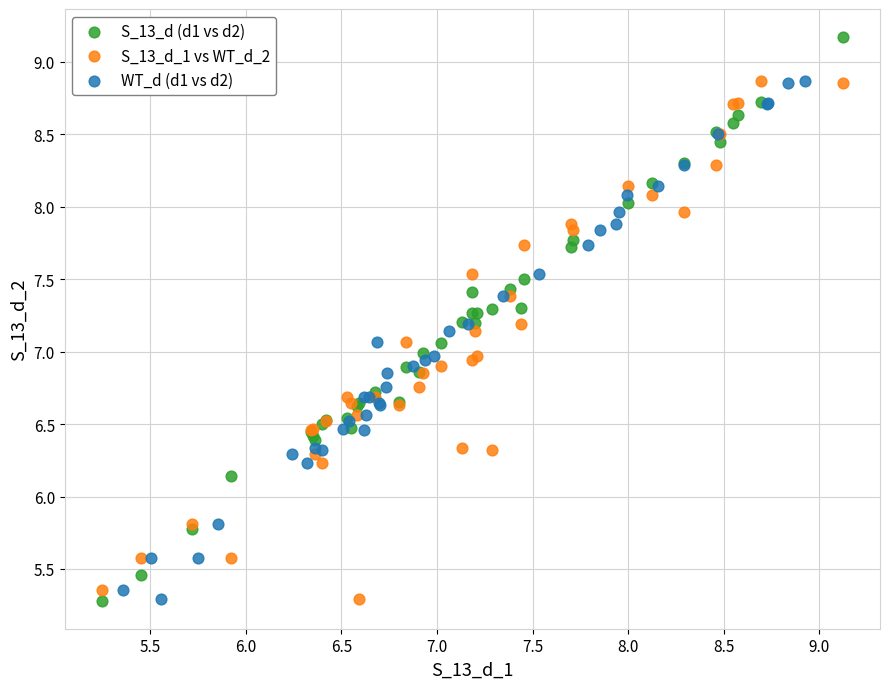

What are all the series names shown in the legend?

S_13_d (d1 vs d2), S_13_d_1 vs WT_d_2, WT_d (d1 vs d2)